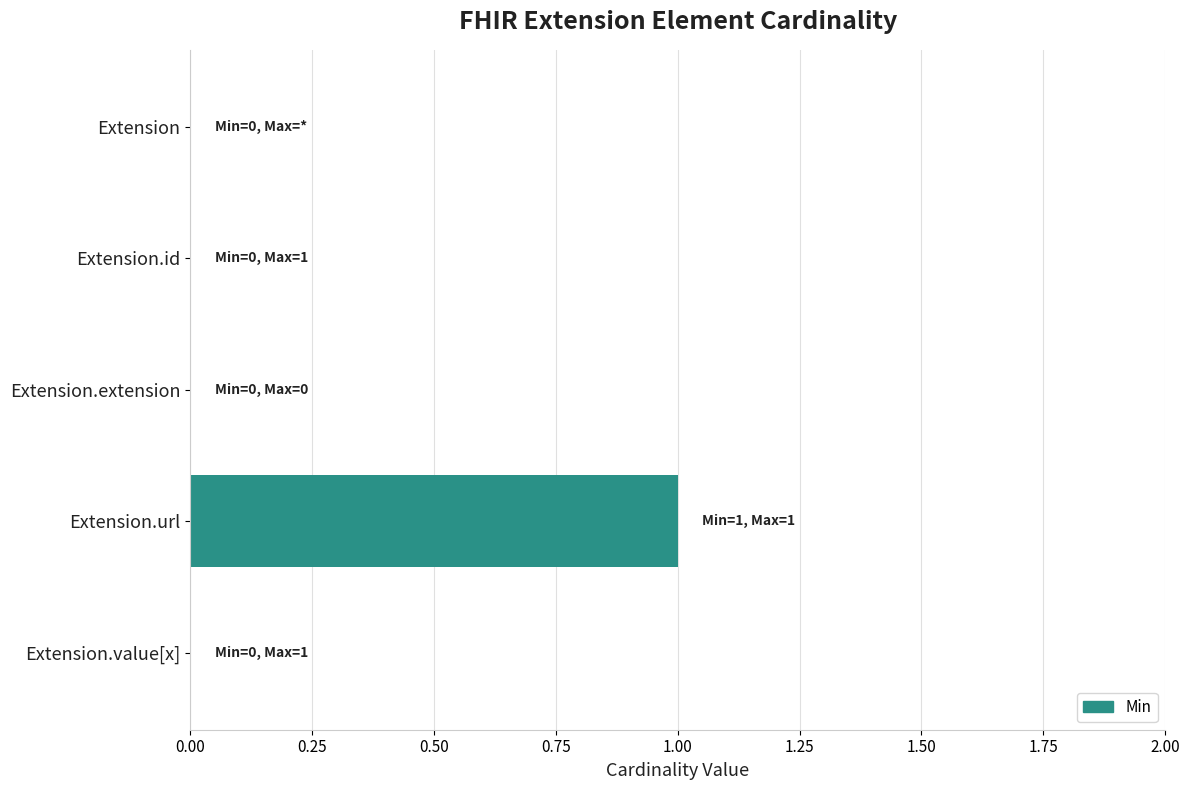

Is it true that the value at Extension is -1?

False